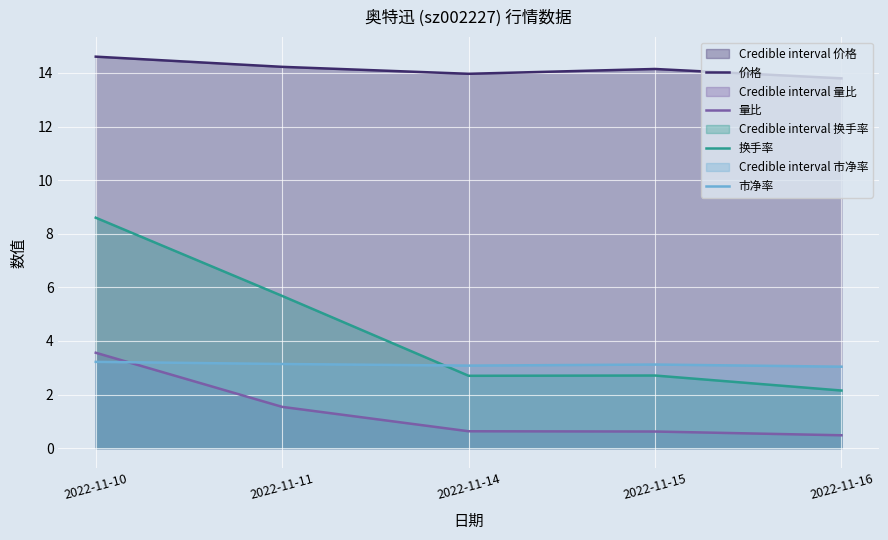

Where is the first local maximum for 换手率?

2022-11-15